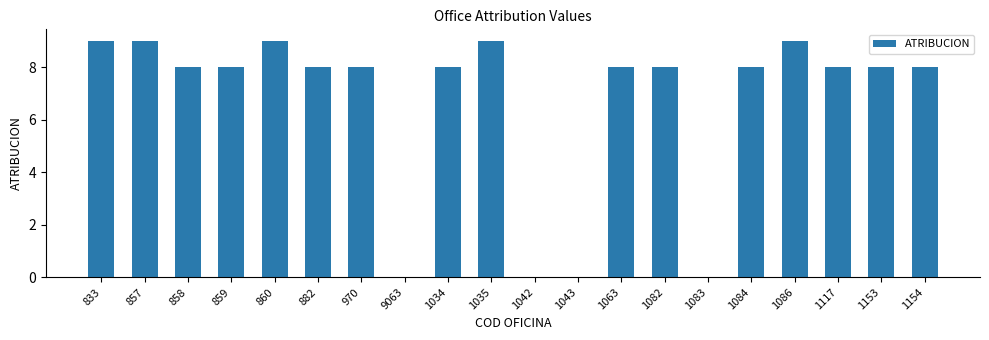

What is the greatest value displayed?

9